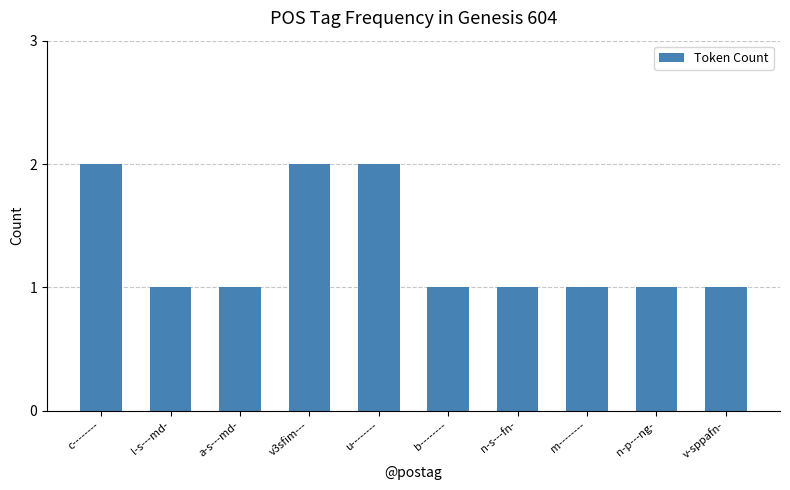

Count the number of categories in the chart.

10